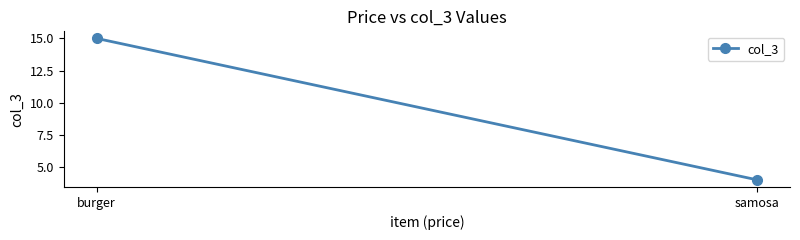

What is the greatest value displayed?

15